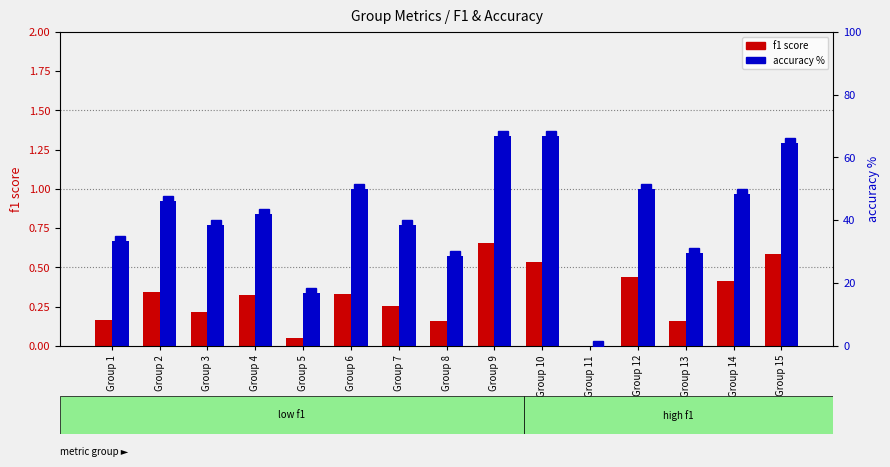

Count the number of categories in the chart.

15